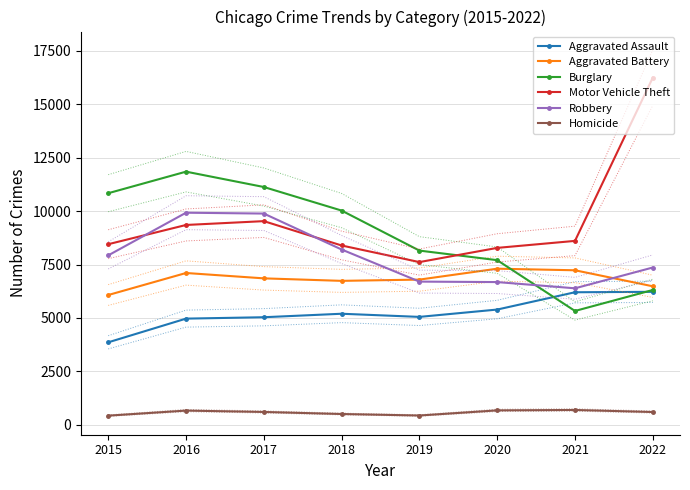

At how many categories does at least one series exceed 10678?

4